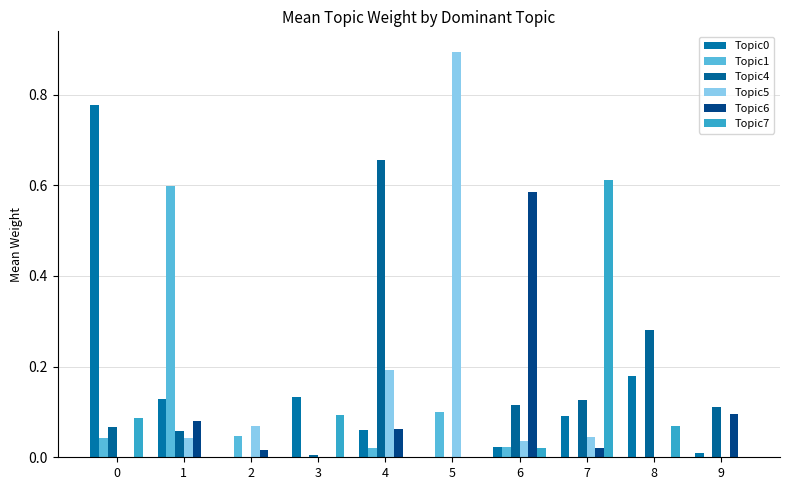

The Topic1 series shows 0.0 at 2. True or false?

False